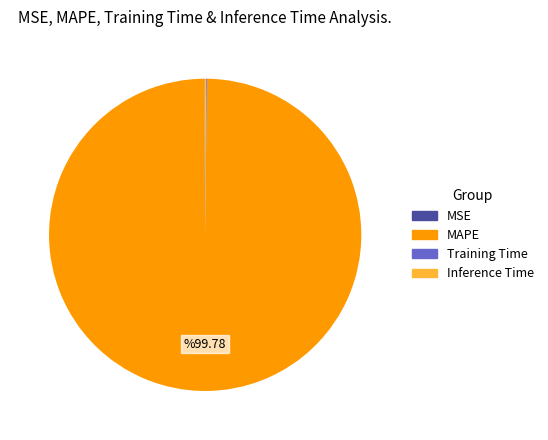

Is there a majority slice in this chart?

Yes